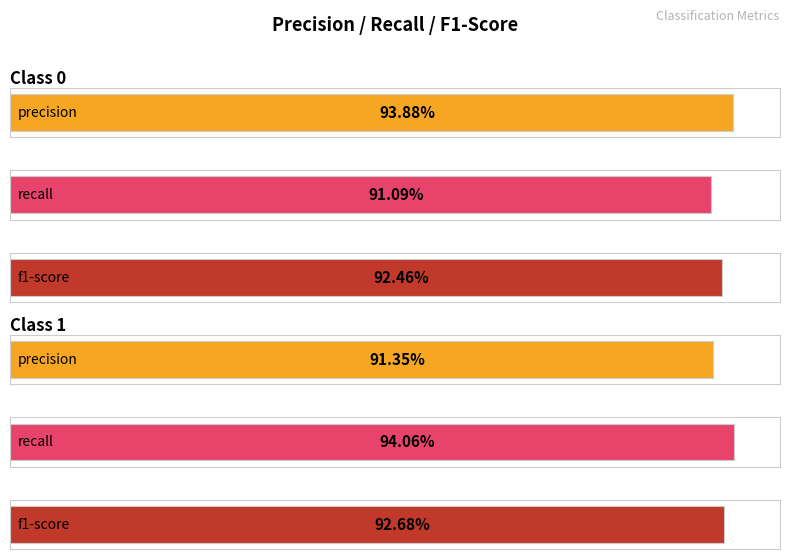

How many series are shown in this chart?

3